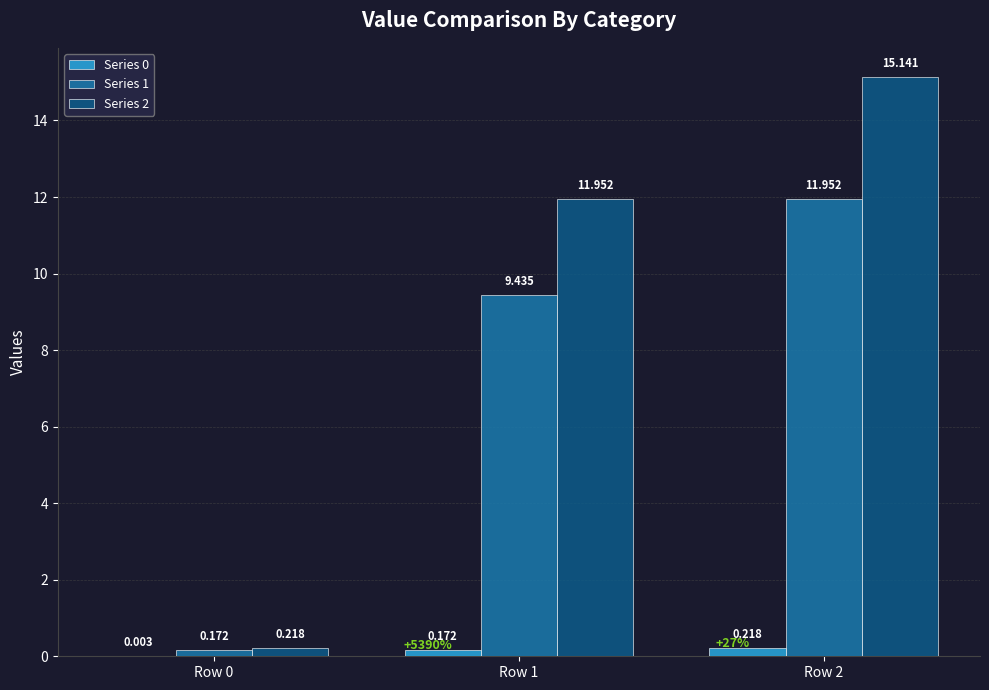

Between Row 0 and Row 1, which series saw the biggest shift?

Series 2